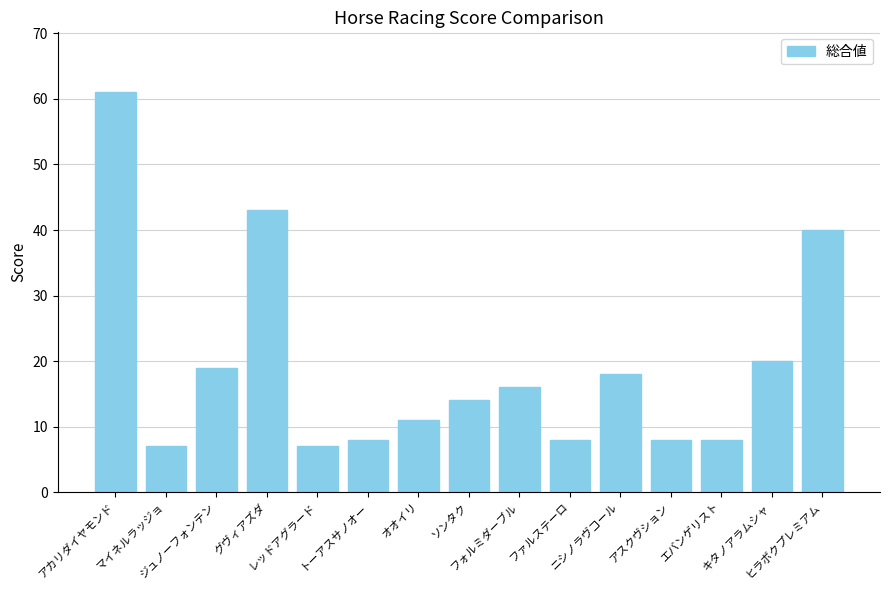

Which label corresponds to the largest value in the chart?

アカリダイヤモンド